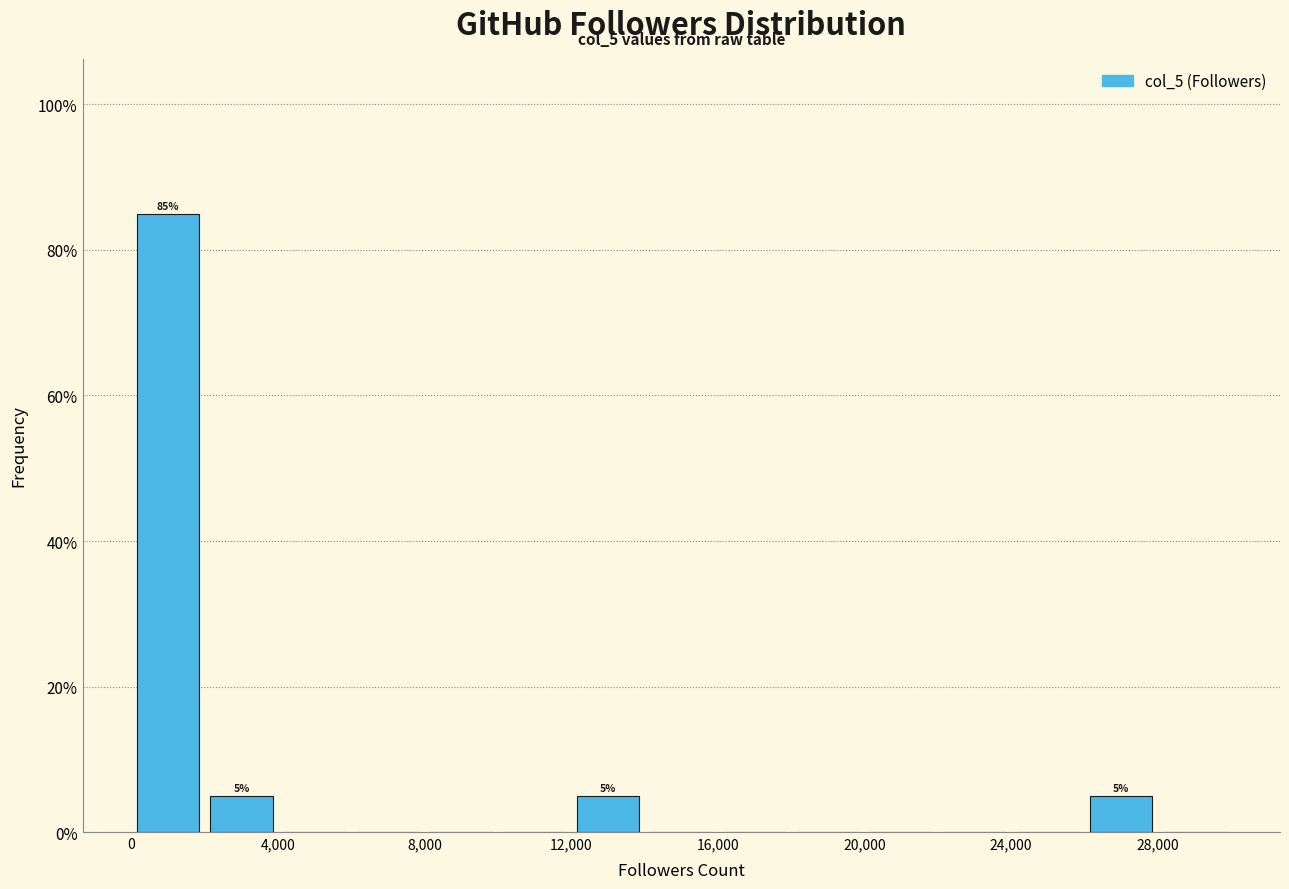

Over which range of the x-axis is the bar tallest?

0 to 2000